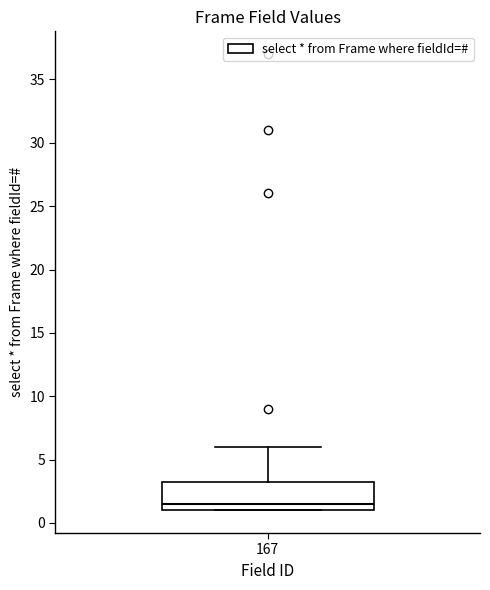

Read this box plot against the y-axis: the position of the median line, the range covered by the box, and the ends of both whiskers. The values are not printed on the chart, so give them approximately, as read against the axis.

median 1.5, box 1.0 to 3.5, whiskers 1.0 to 6.0